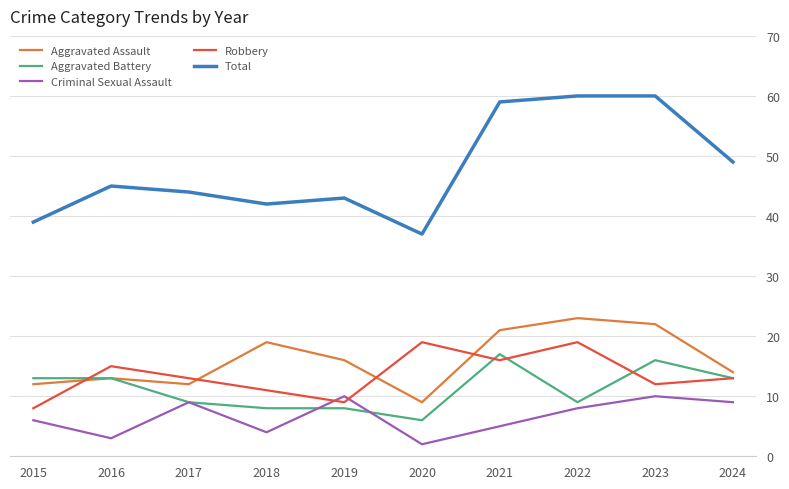

Rank the series by their maximum value, from lowest to highest.

Criminal Sexual Assault, Aggravated Battery, Robbery, Aggravated Assault, Total